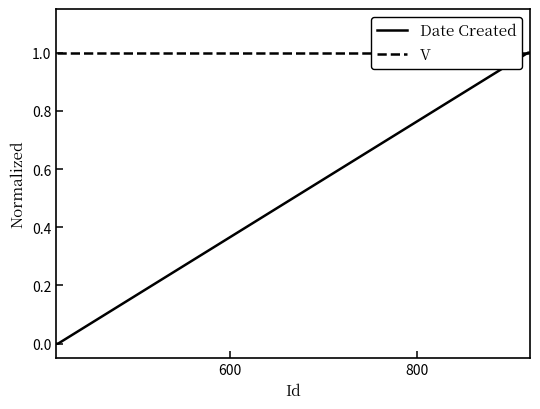

Which series has the largest total across all categories?

V